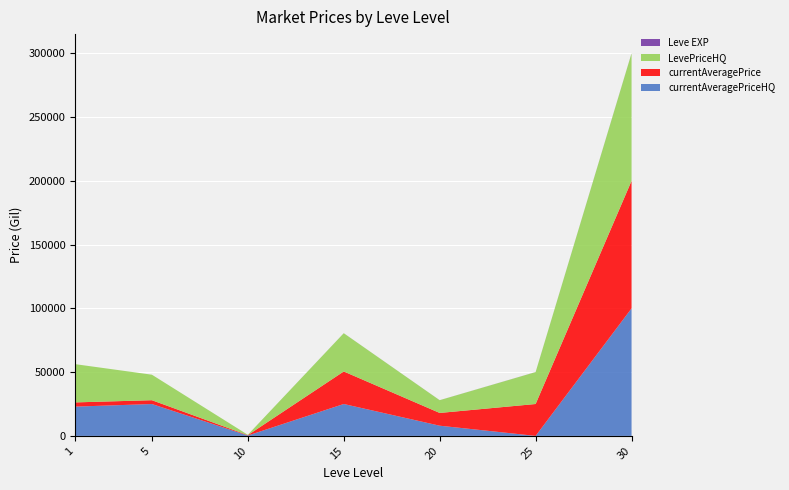

Reading left to right, list all the values displayed in this chart.

currentAveragePriceHQ: 22965	25000	290	25017	8000	0	100000
currentAveragePrice: 3307	3000	290	25515	9999	25017	100000
LevePriceHQ: 29999	19999	290	29999	9999	25017	100000
Leve EXP: 1	2	3	24	28	47	99